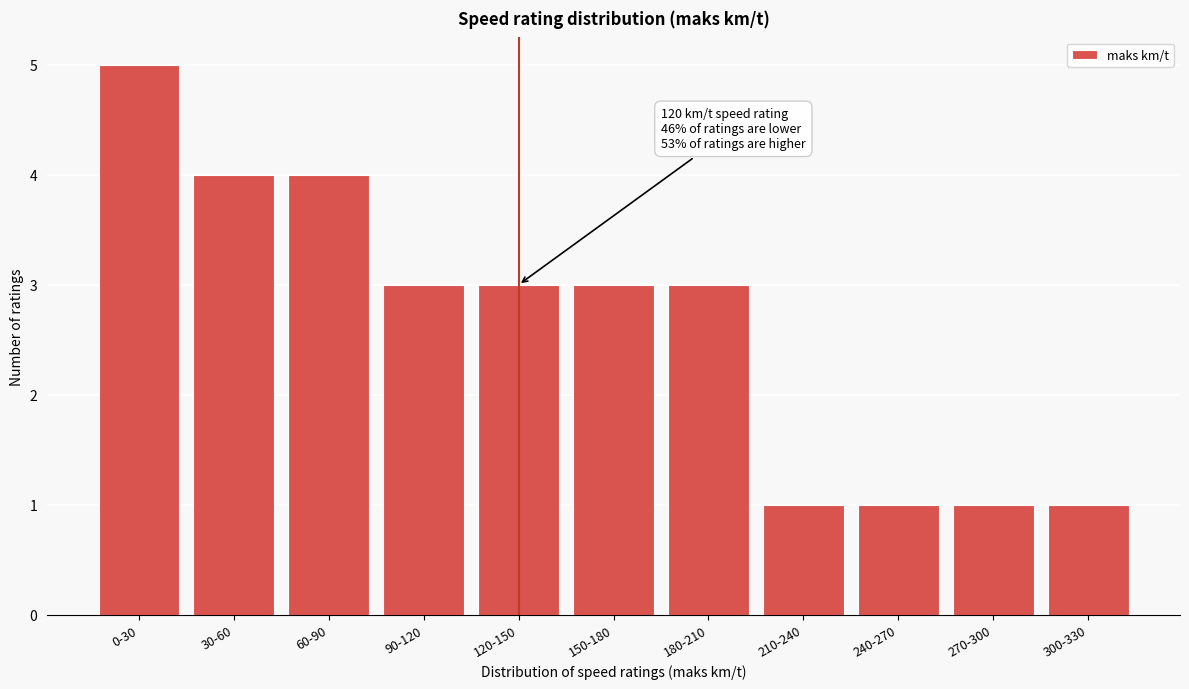

Reading left to right, extract all data points from this chart.

5	4	4	3	3	3	3	1	1	1	1